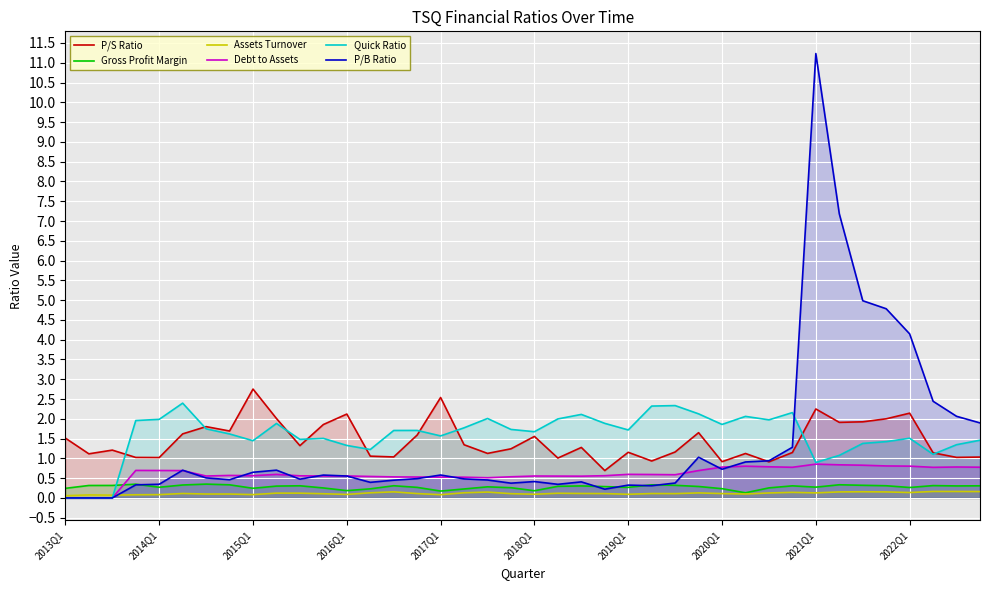

Which series has the widest spread of values?

P/B Ratio